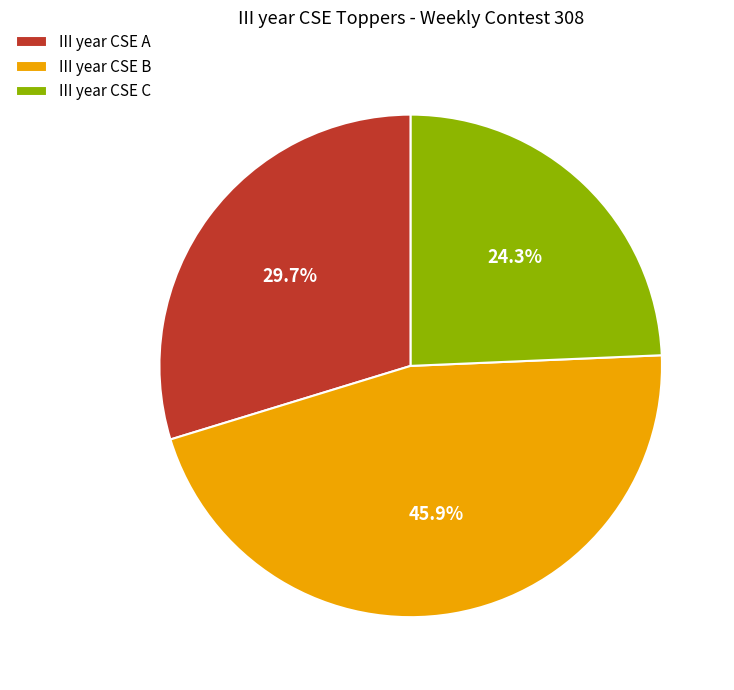

Does III year CSE B represent more than half of the total?

No